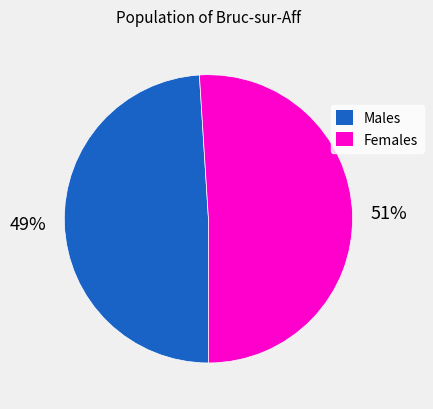

Between Males and Females, which is larger?

Females